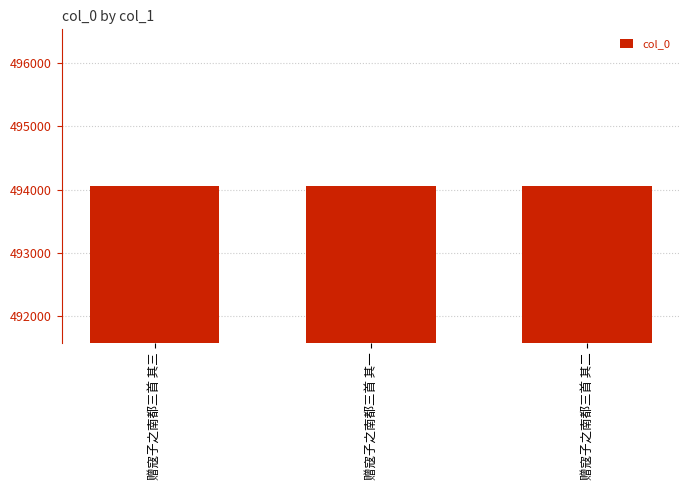

What is the difference between the values at 赠寇子之南都三首 其二 and 赠寇子之南都三首 其三?

1